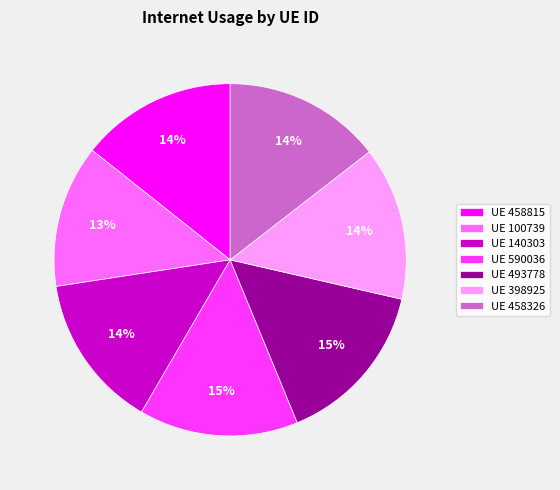

Which category has the smallest portion of the pie?

UE 100739